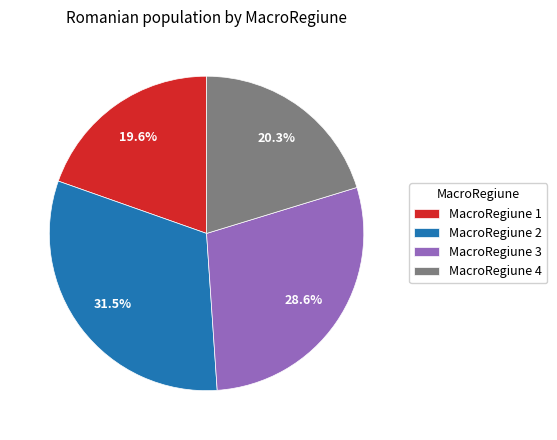

Which has a higher value, MacroRegiune 2 or MacroRegiune 1?

MacroRegiune 2